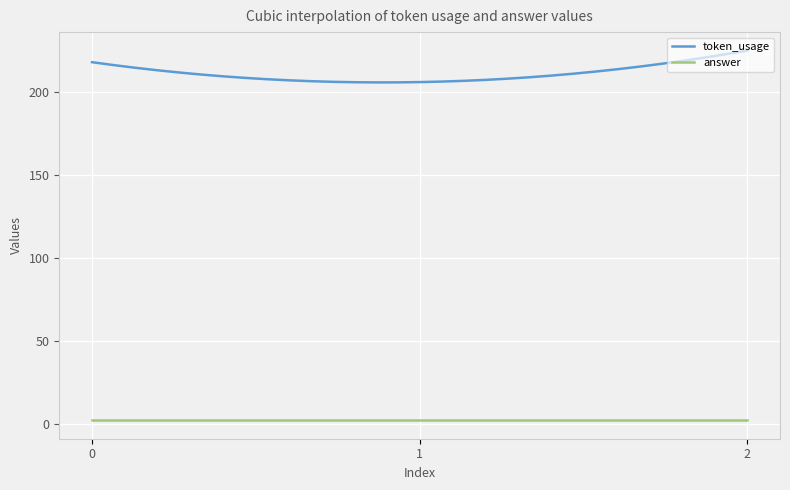

Which series has the largest total across all categories?

token_usage